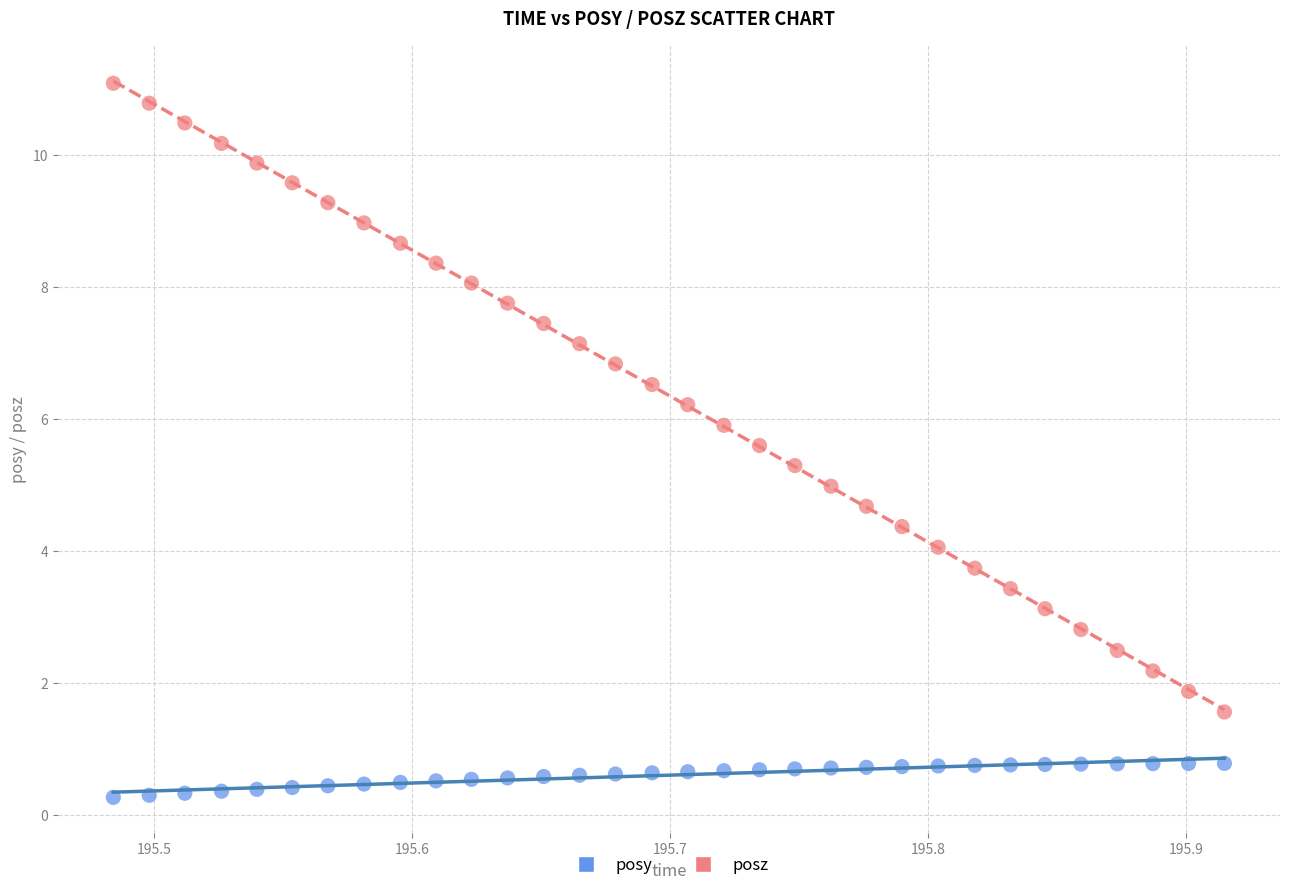

Across all data points, what is the range of Y values (max minus min)?

10.8